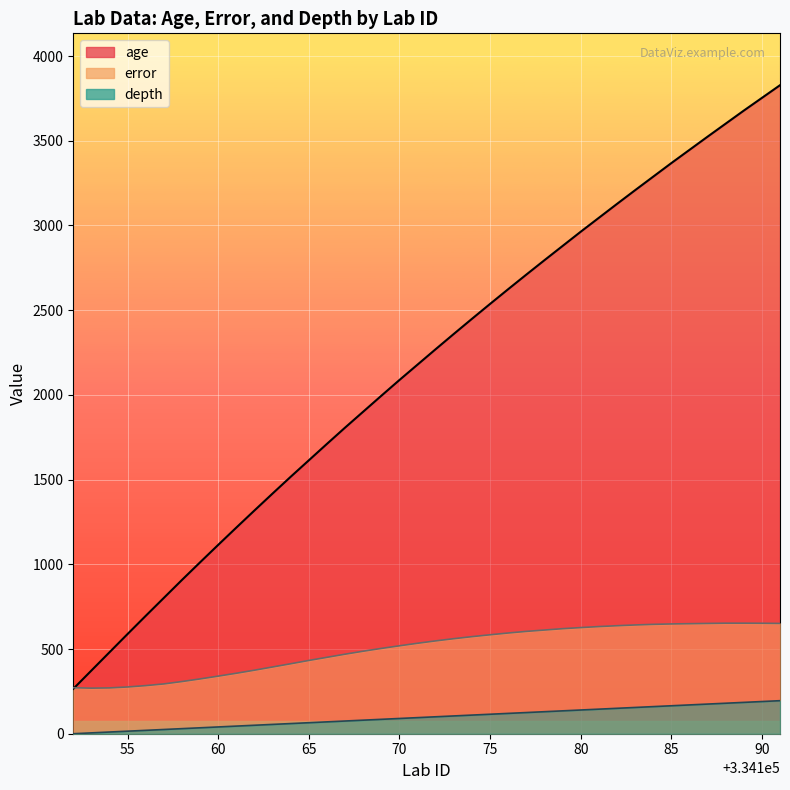

List the series in order of their peak value, highest first.

age, error, depth